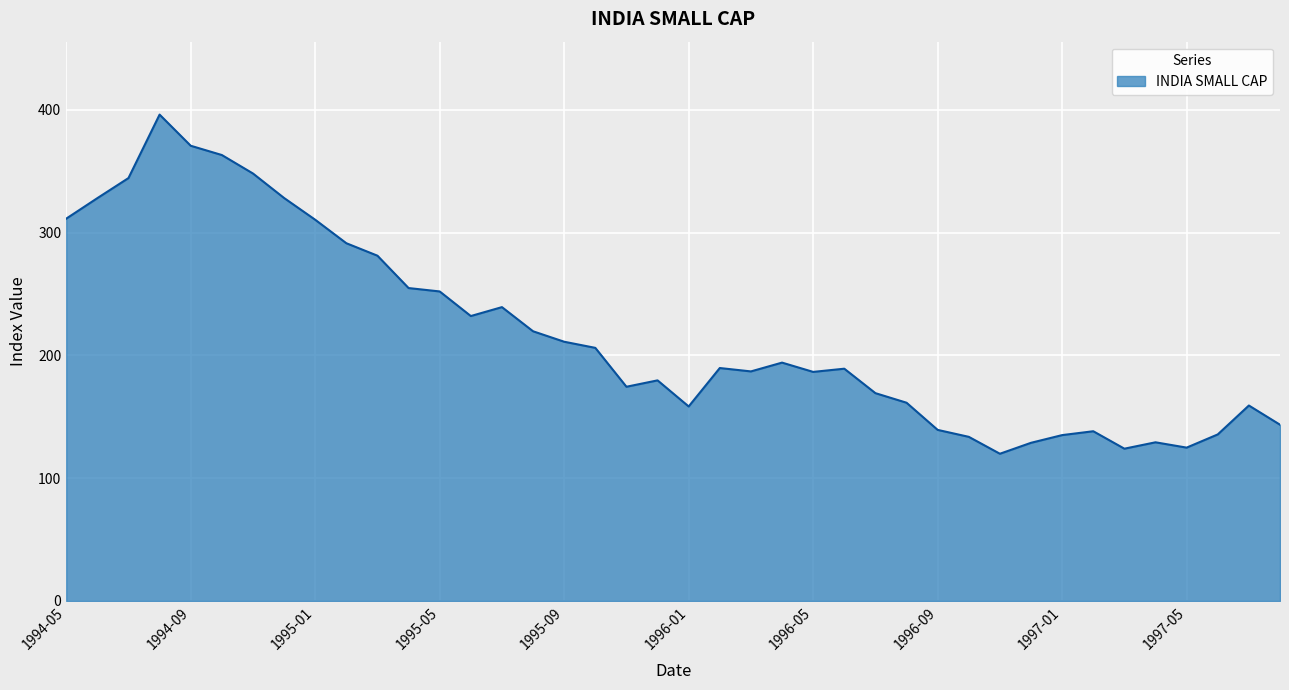

What is the smallest value displayed?

119.9